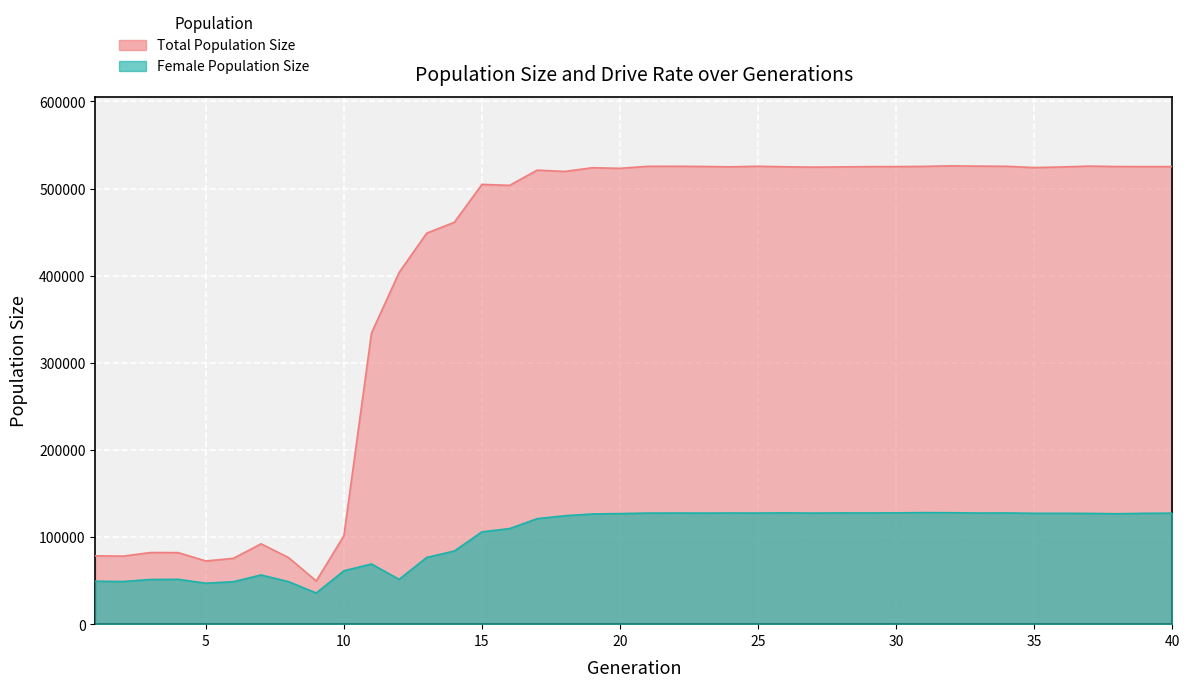

Which category has the lowest value in the size series?

9